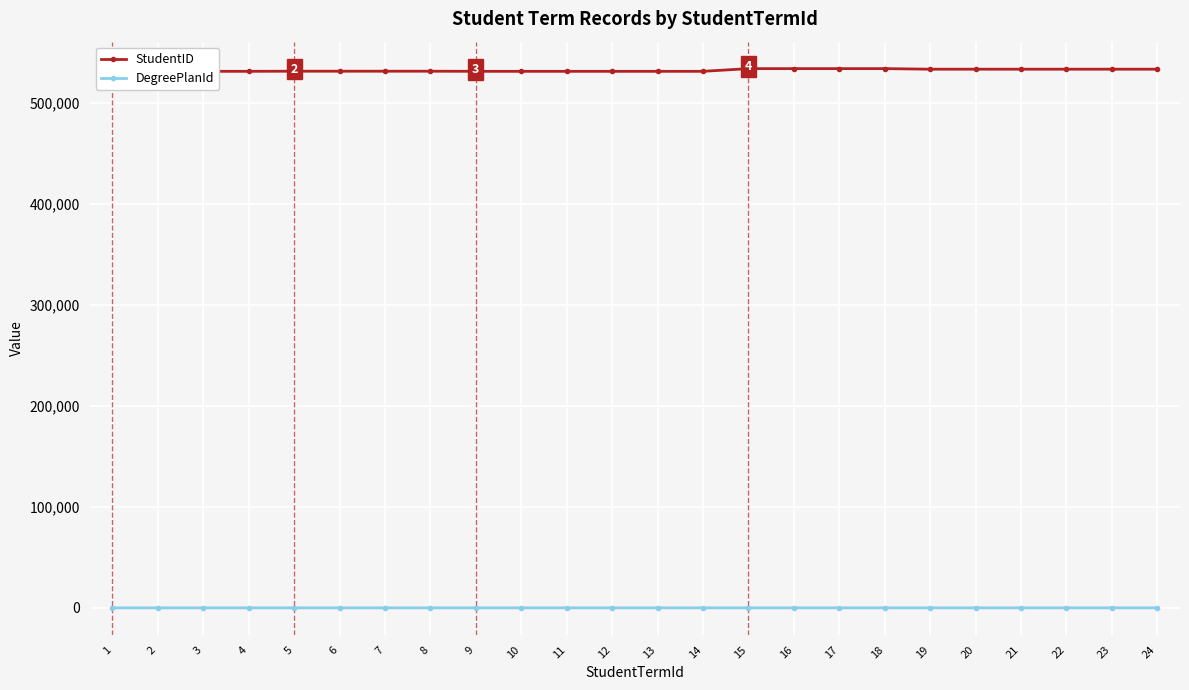

What is the greatest value displayed?

534051